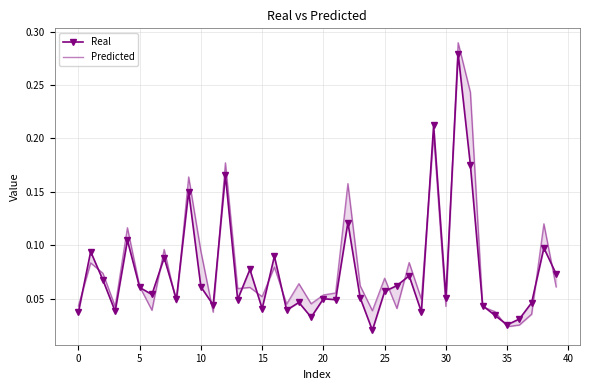

After their last crossing, which series has the higher values: Real or Predicted?

Real